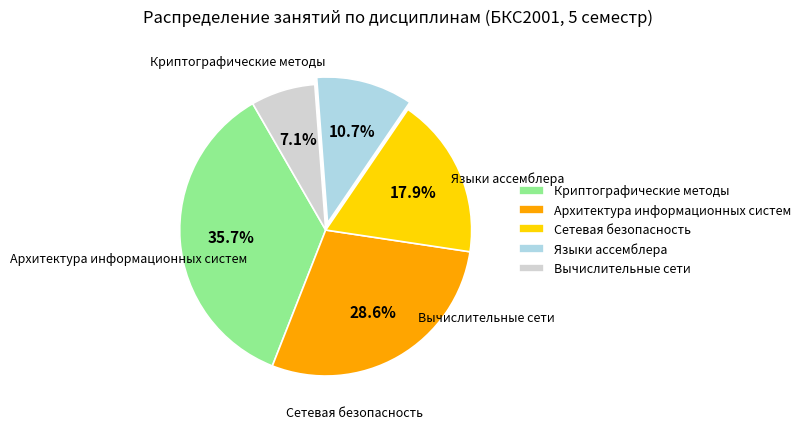

Is the sum of Языки ассемблера and Вычислительные сети greater than half?

No